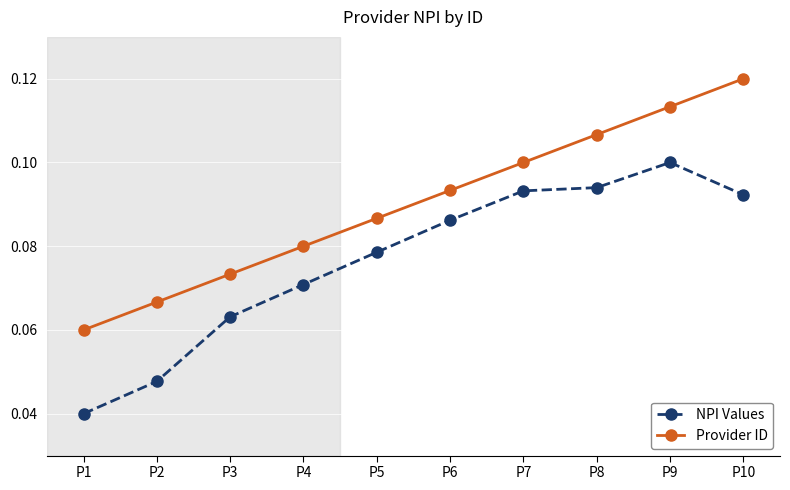

Is it true that Provider ID equals 0.1 at P7?

True